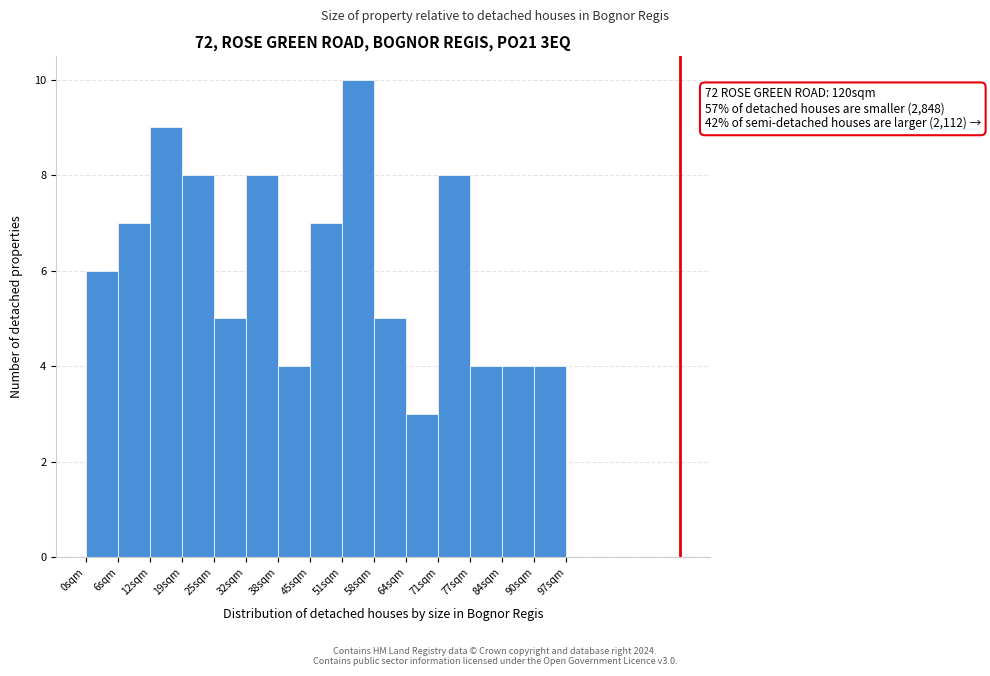

Over which range of the x-axis is the bar tallest?

52 to 58